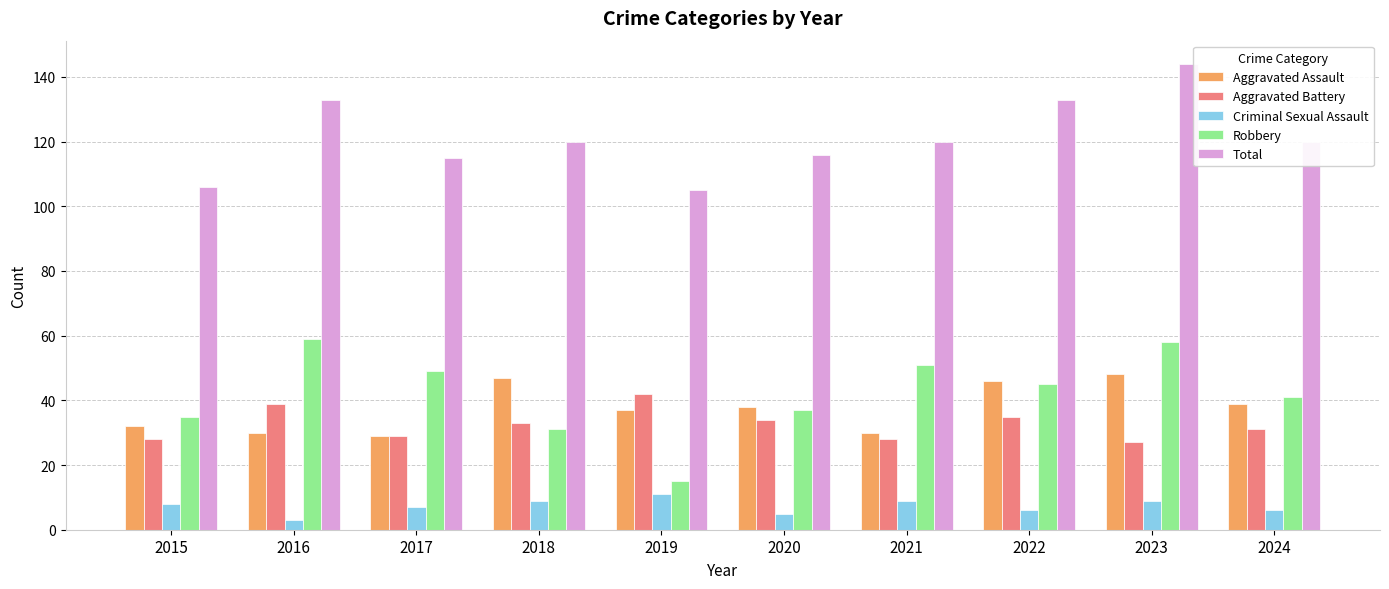

What is the difference between the Criminal Sexual Assault values at 2020 and 2024?

1